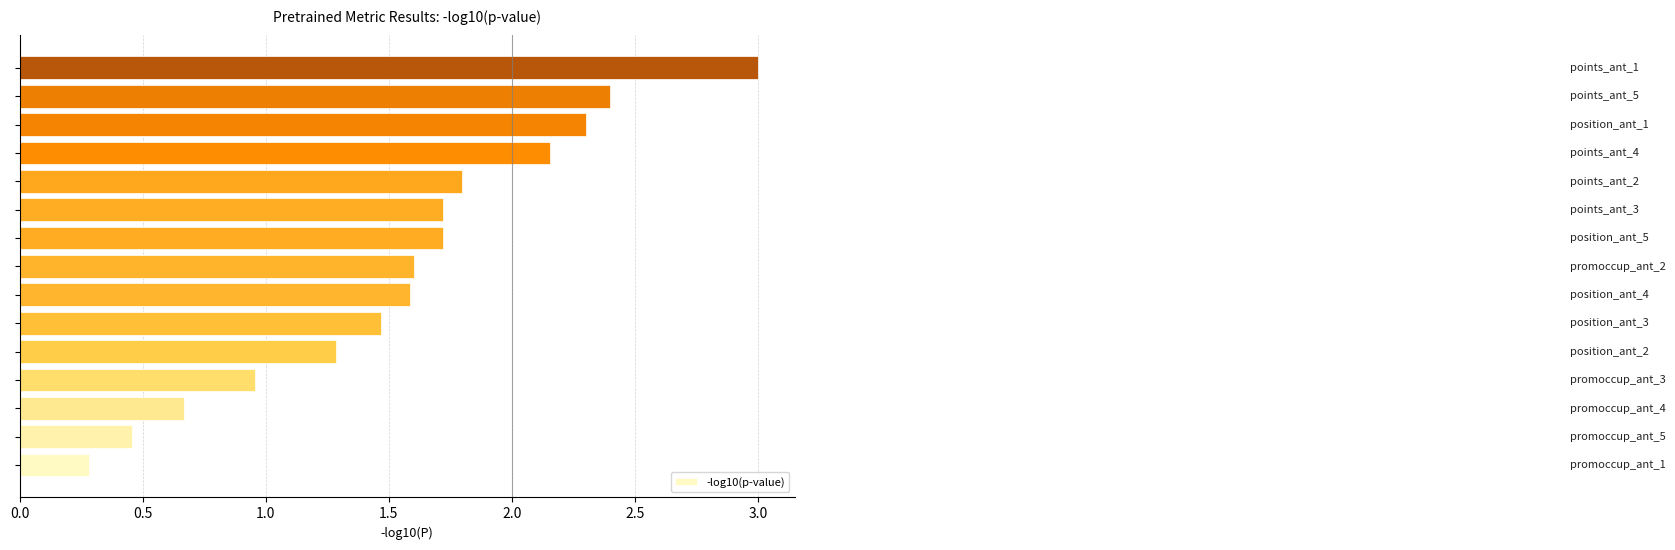

What is the sum of all values?

23.4